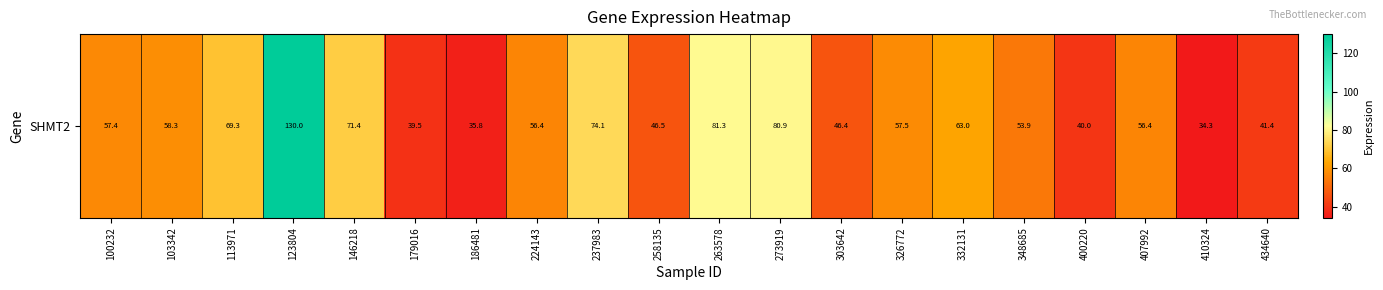

Reading left to right, list all the values displayed in this chart.

57.4	58.3	69.3	130.0	71.4	39.5	35.8	56.4	74.1	46.5	81.3	80.9	46.4	57.5	63.0	53.9	40.0	56.4	34.3	41.4